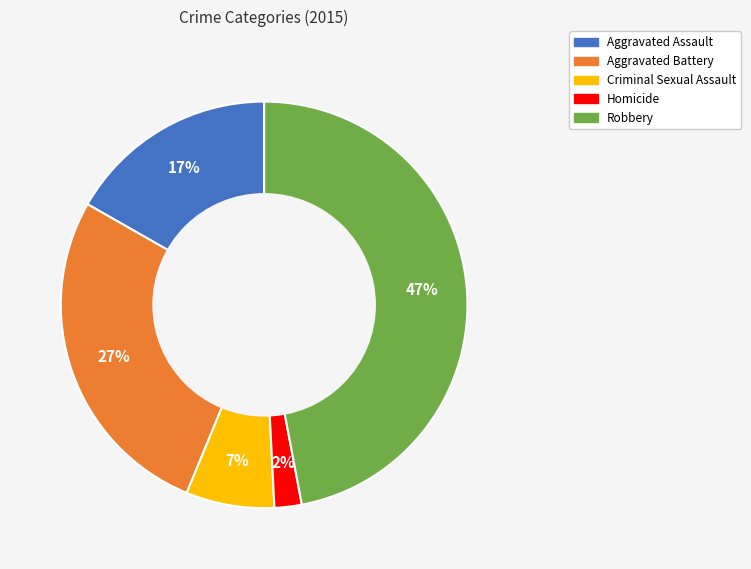

Combined, do Criminal Sexual Assault and Homicide account for over 50%?

No